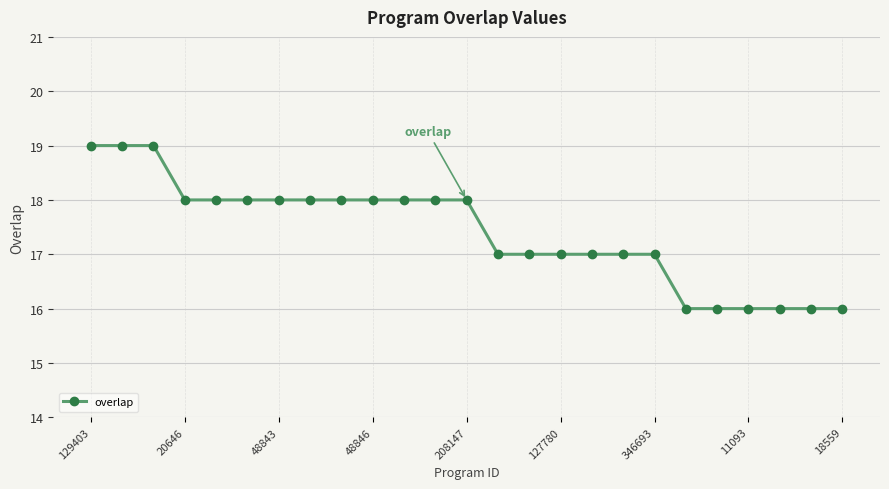

What is the value of the 13th point from the left?

18